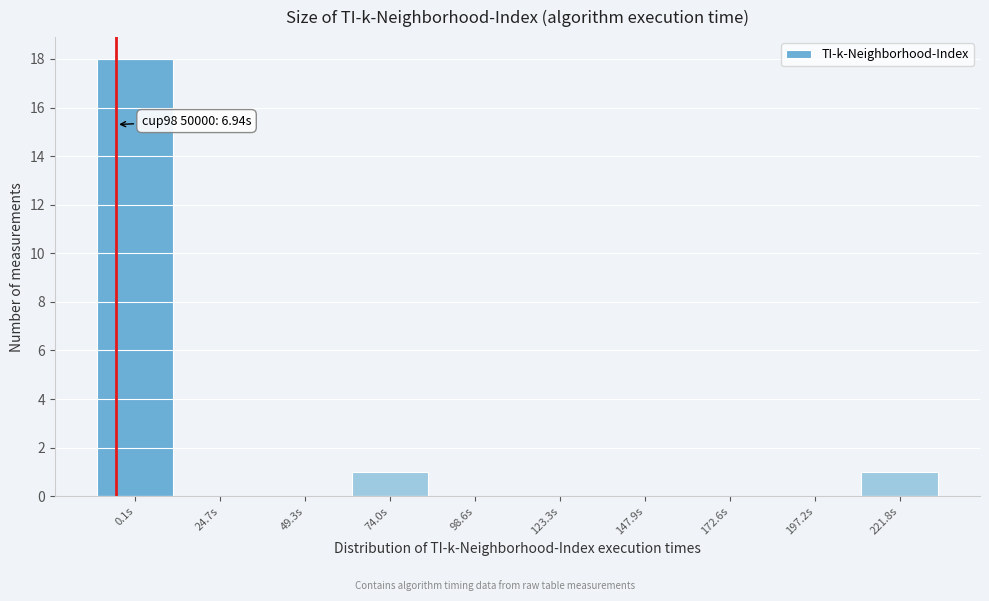

Reading left to right, extract all data points from this chart.

0.1s=18	24.7s=0	49.3s=0	74.0s=1	98.6s=0	123.3s=0	147.9s=0	172.6s=0	197.2s=0	221.8s=1